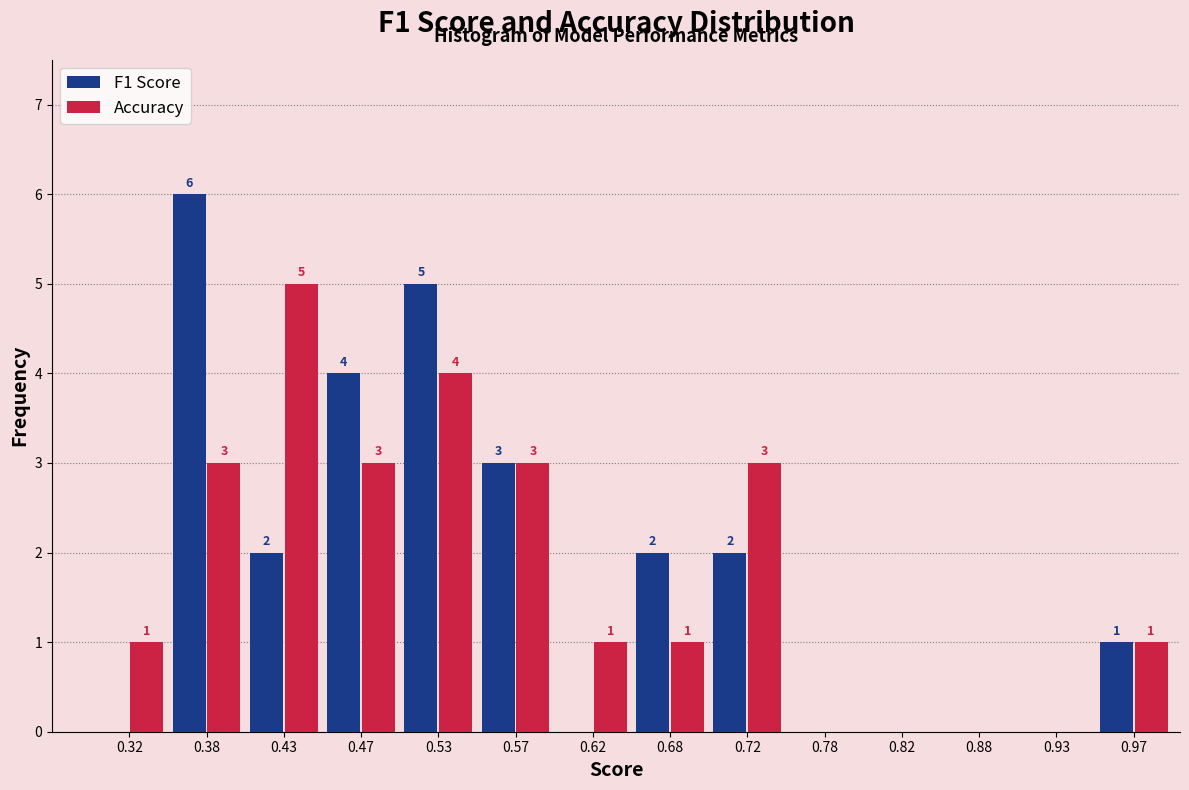

In the Accuracy series, which range on the x-axis has the tallest bar?

0.40 to 0.45